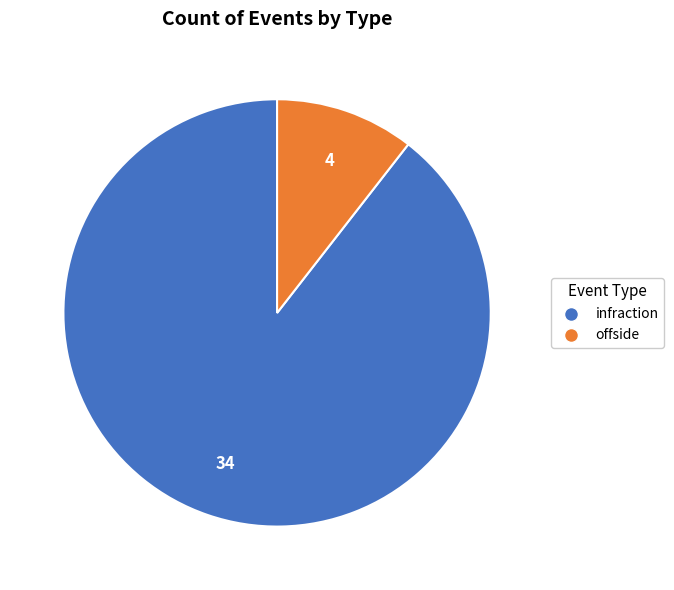

Rank the categories by value from lowest to highest.

offside, infraction